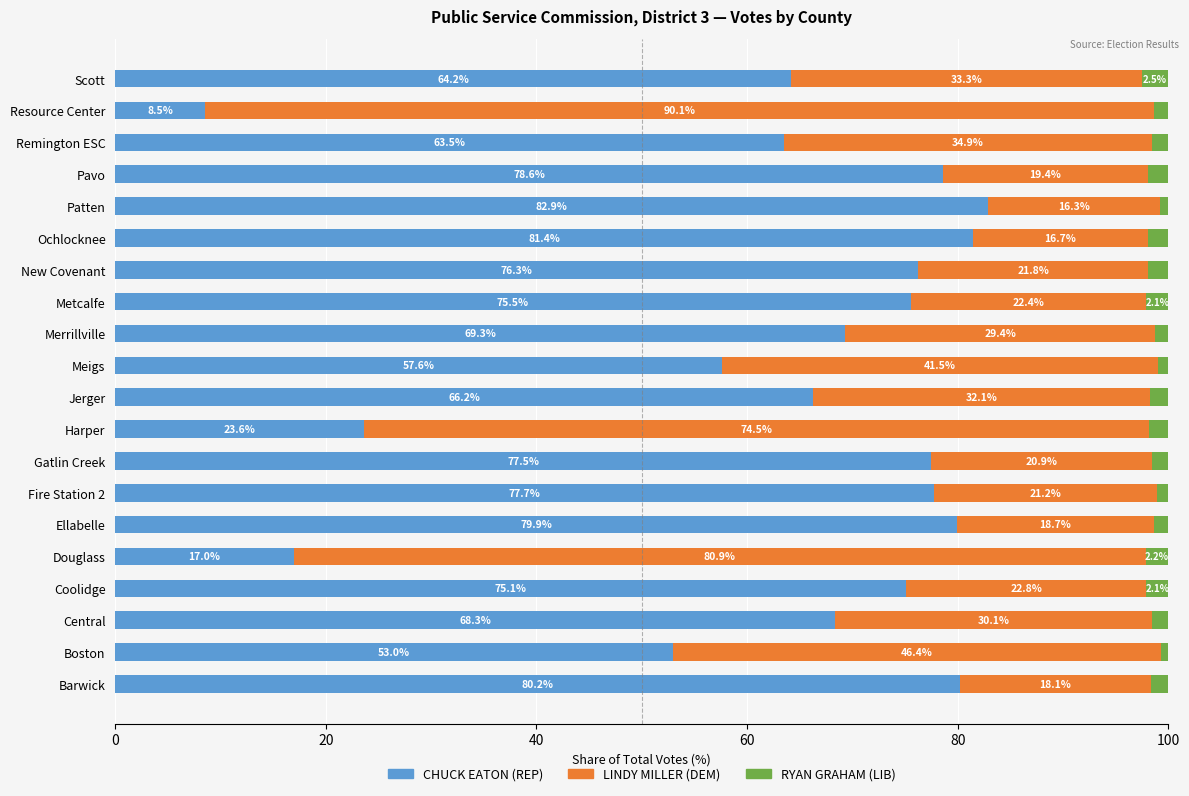

List the labels in order of CHUCK EATON (REP) value, smallest first.

Resource Center, Douglass, Harper, Boston, Meigs, Remington ESC, Scott, Jerger, Central, Merrillville, Coolidge, Metcalfe, New Covenant, Gatlin Creek, Fire Station 2, Pavo, Ellabelle, Barwick, Ochlocknee, Patten